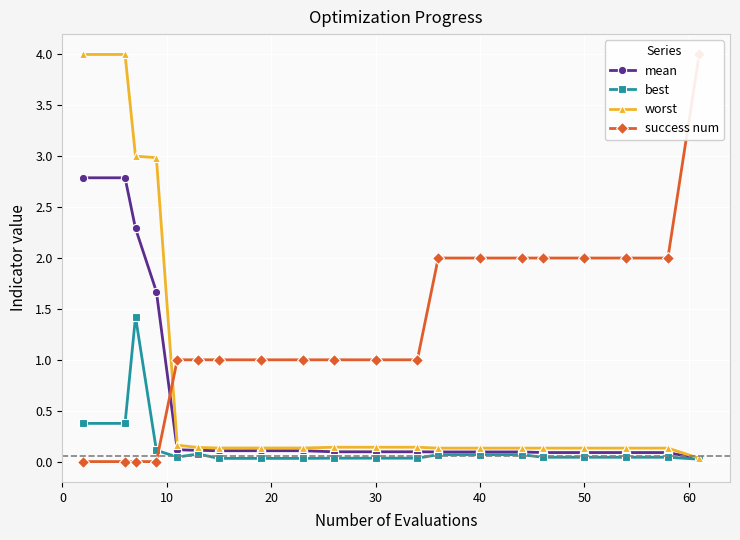

After their last crossing, which series has the higher values: success num or best?

success num